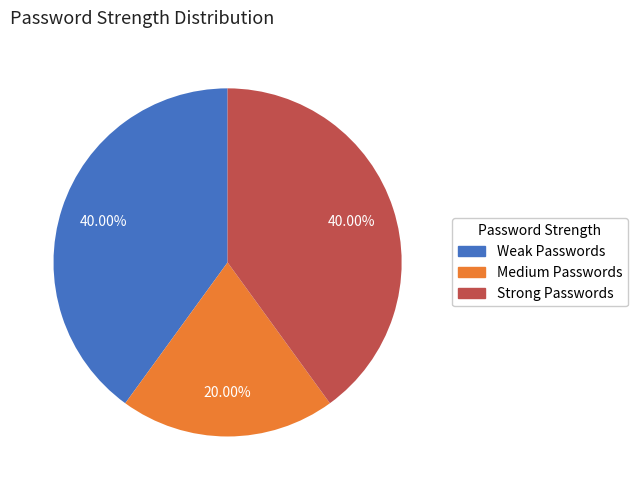

The Weak Passwords slice represents 40% of the pie. True or false?

True